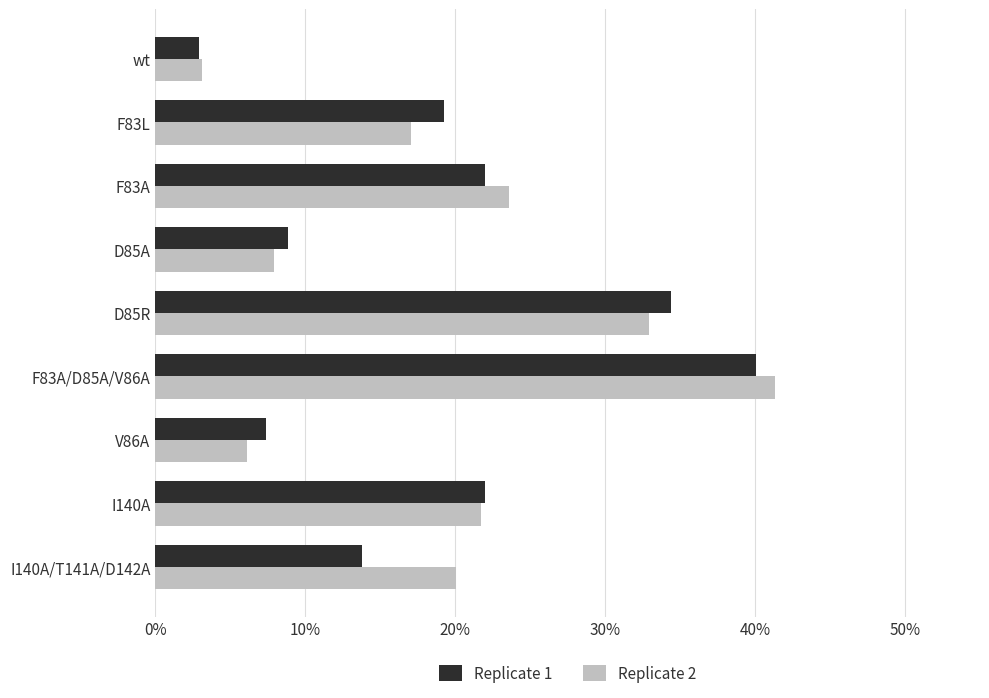

What is the maximum value shown in the chart?

41.3